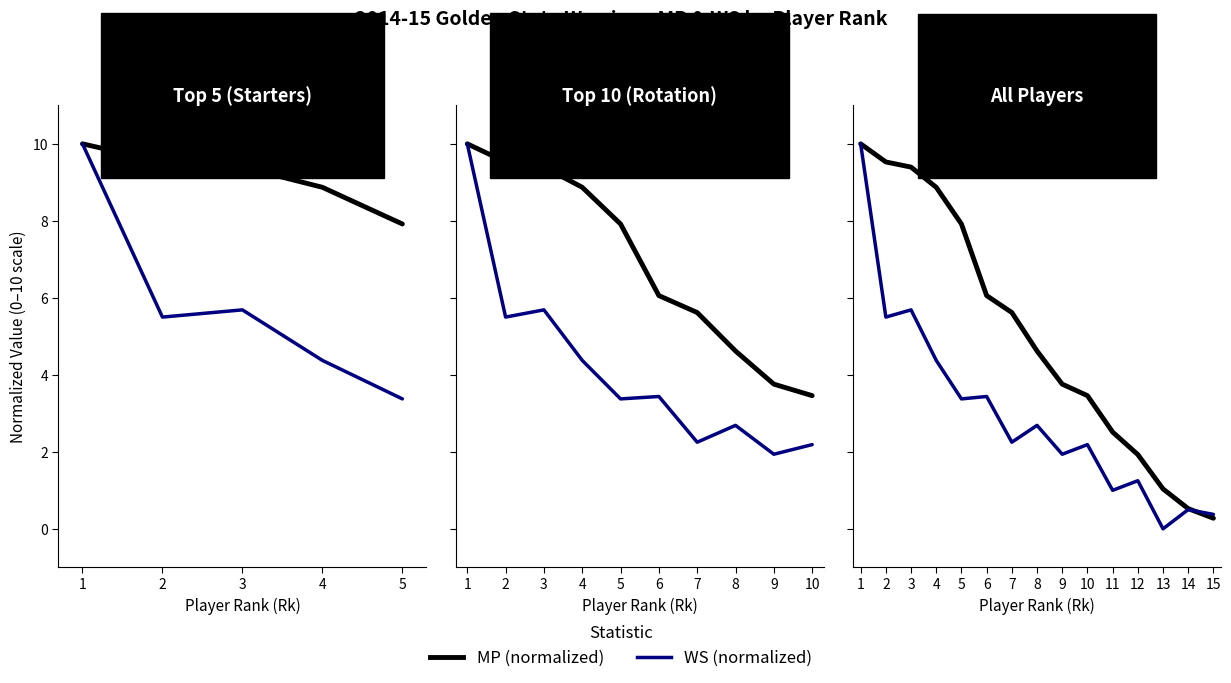

How many lines are shown in the chart?

2